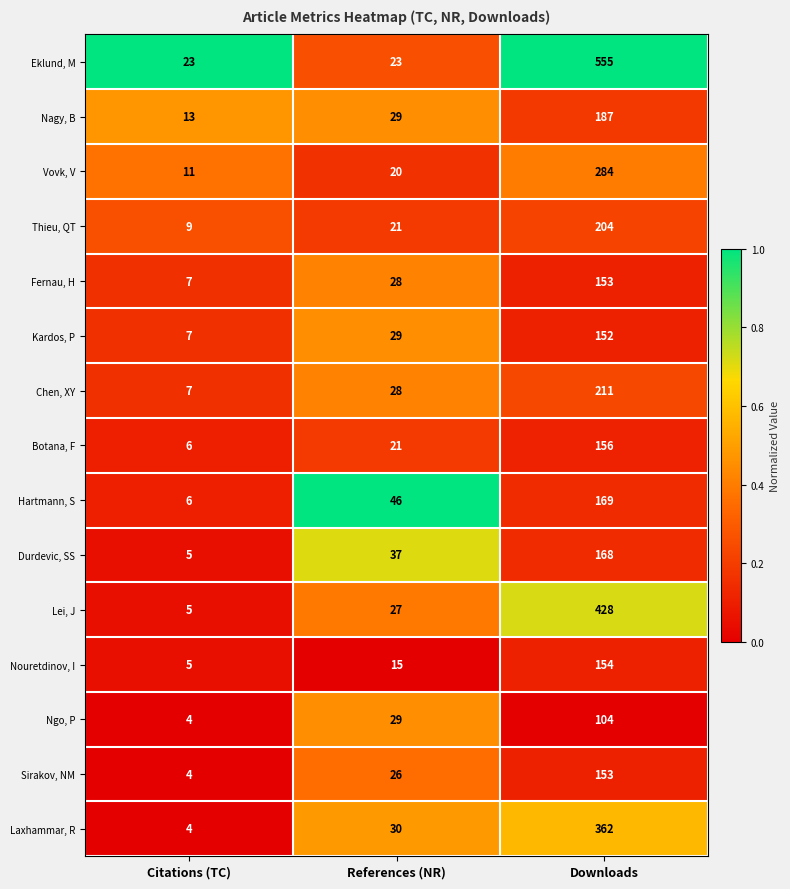

What is the average value of the Hartmann, S series?

74